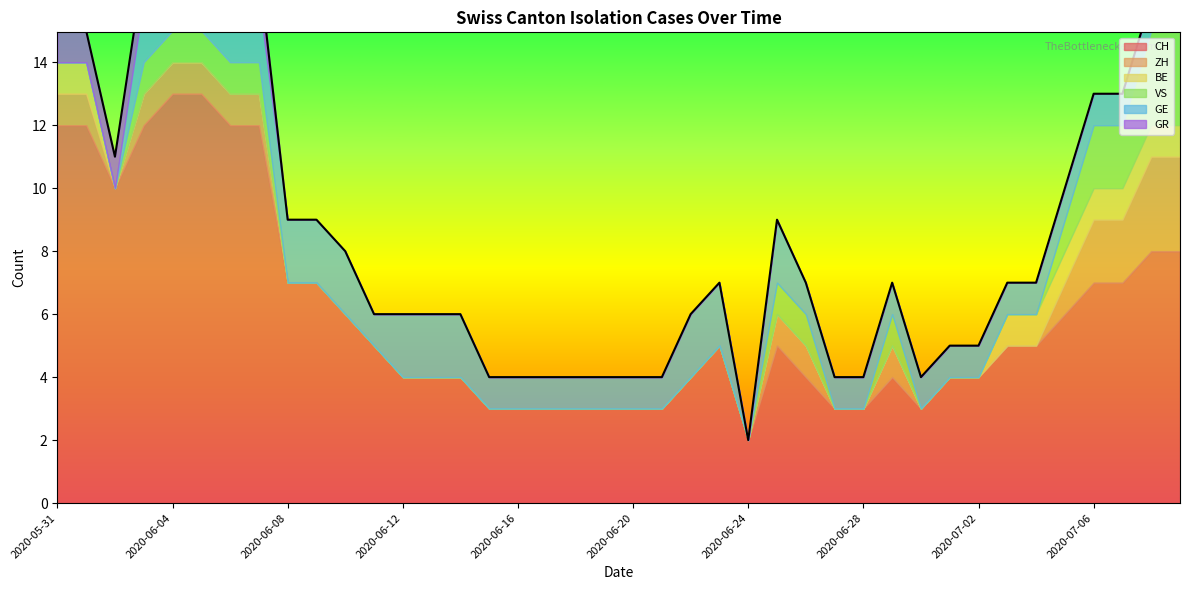

Which label corresponds to the largest value in the chart?

2020-06-04